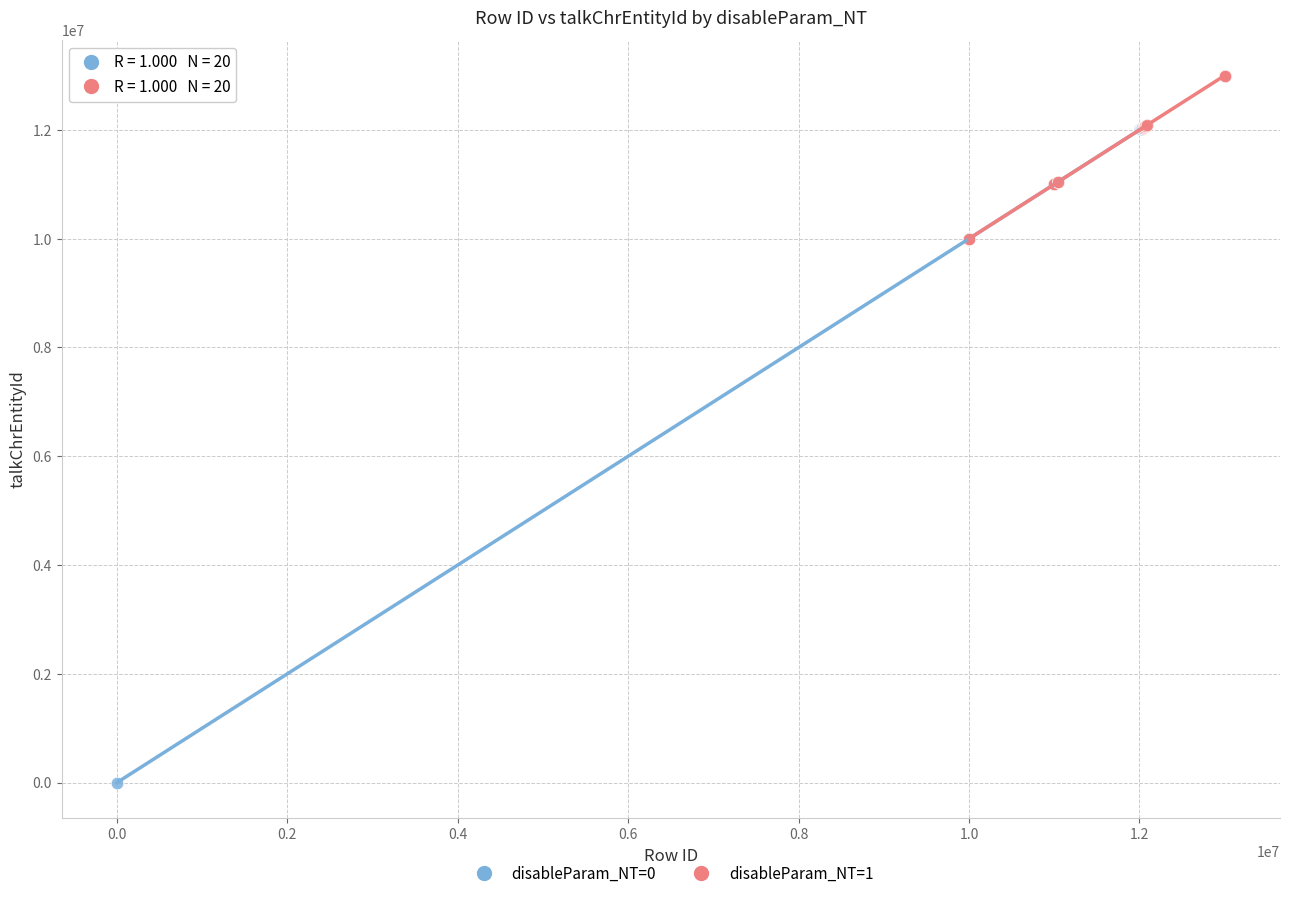

Which series contains the lowest Y value?

disableParam_NT=0